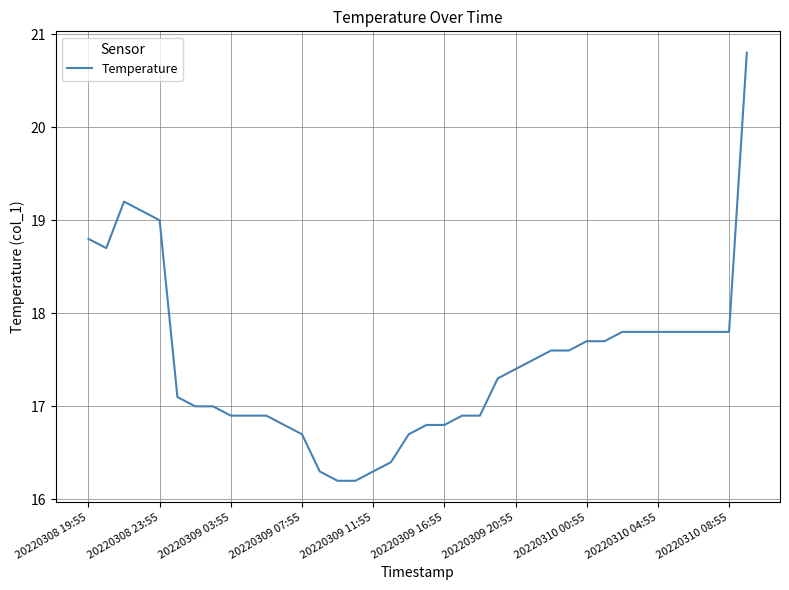

What is the maximum value shown in the chart?

20.8